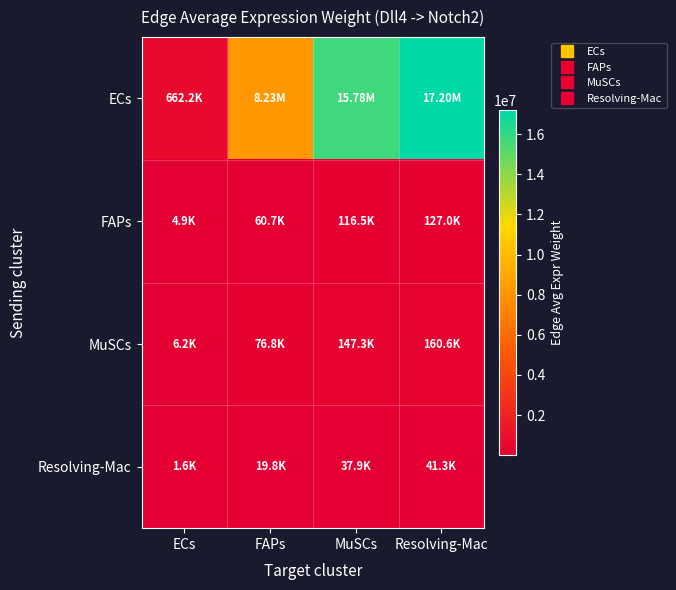

Reading left to right, extract all data points from this chart.

ECs: ECs=662175.7	FAPs=8227124.2	MuSCs=15776365.9	Resolving-Mac=17202092.9
FAPs: ECs=4888.4	FAPs=60735.1	MuSCs=116465.9	Resolving-Mac=126991.1
MuSCs: ECs=6182.0	FAPs=76807.8	MuSCs=147286.9	Resolving-Mac=160597.4
Resolving-Mac: ECs=1589.8	FAPs=19752.8	MuSCs=37878.1	Resolving-Mac=41301.1